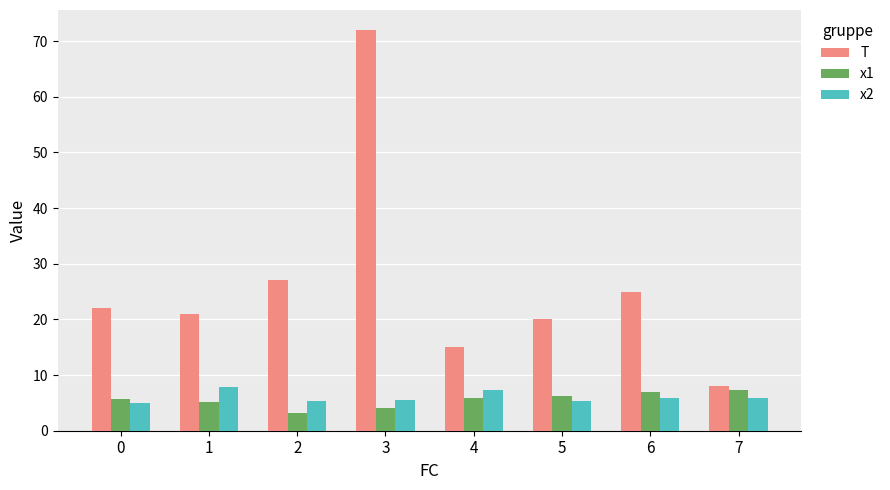

At which category is the sum across all series the highest?

3